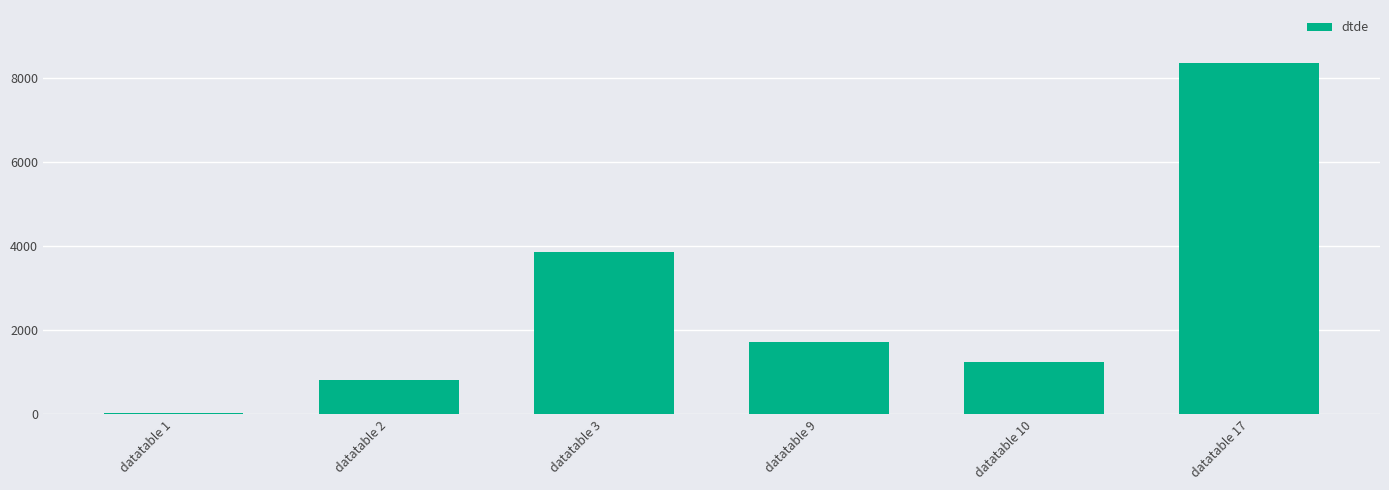

What is the maximum value shown in the chart?

8352